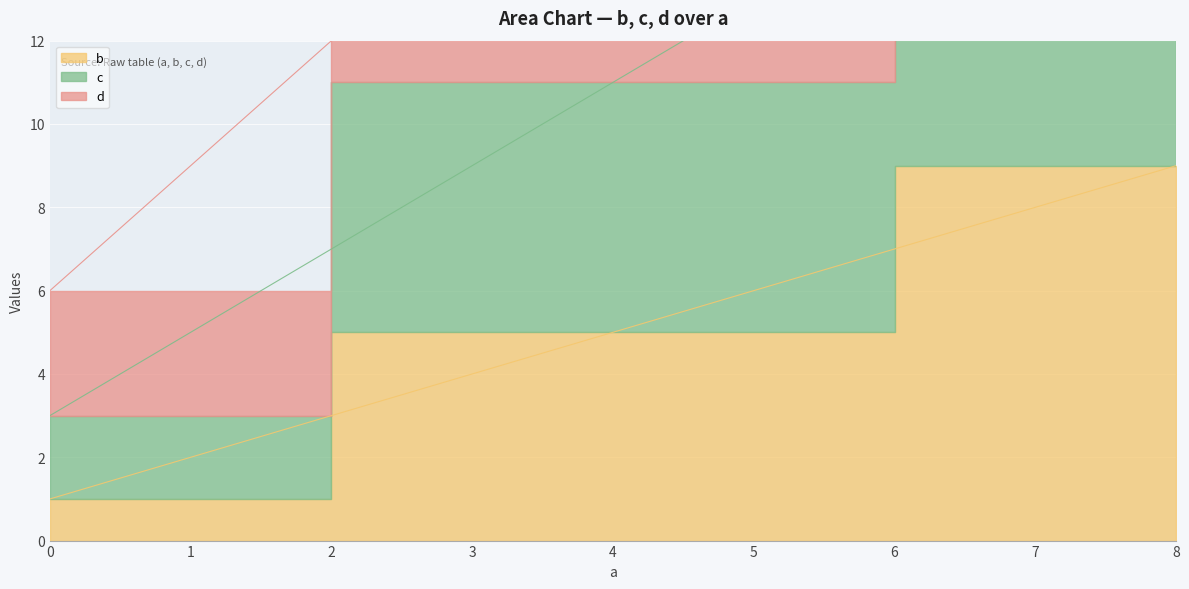

Where does the b series first go above 5?

8